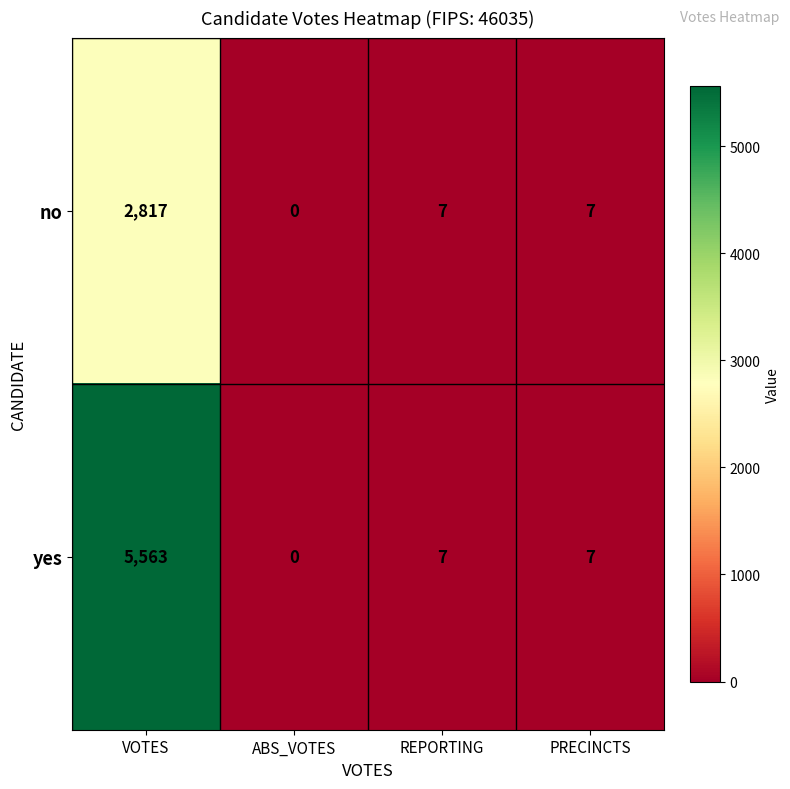

What is the greatest value displayed?

5563